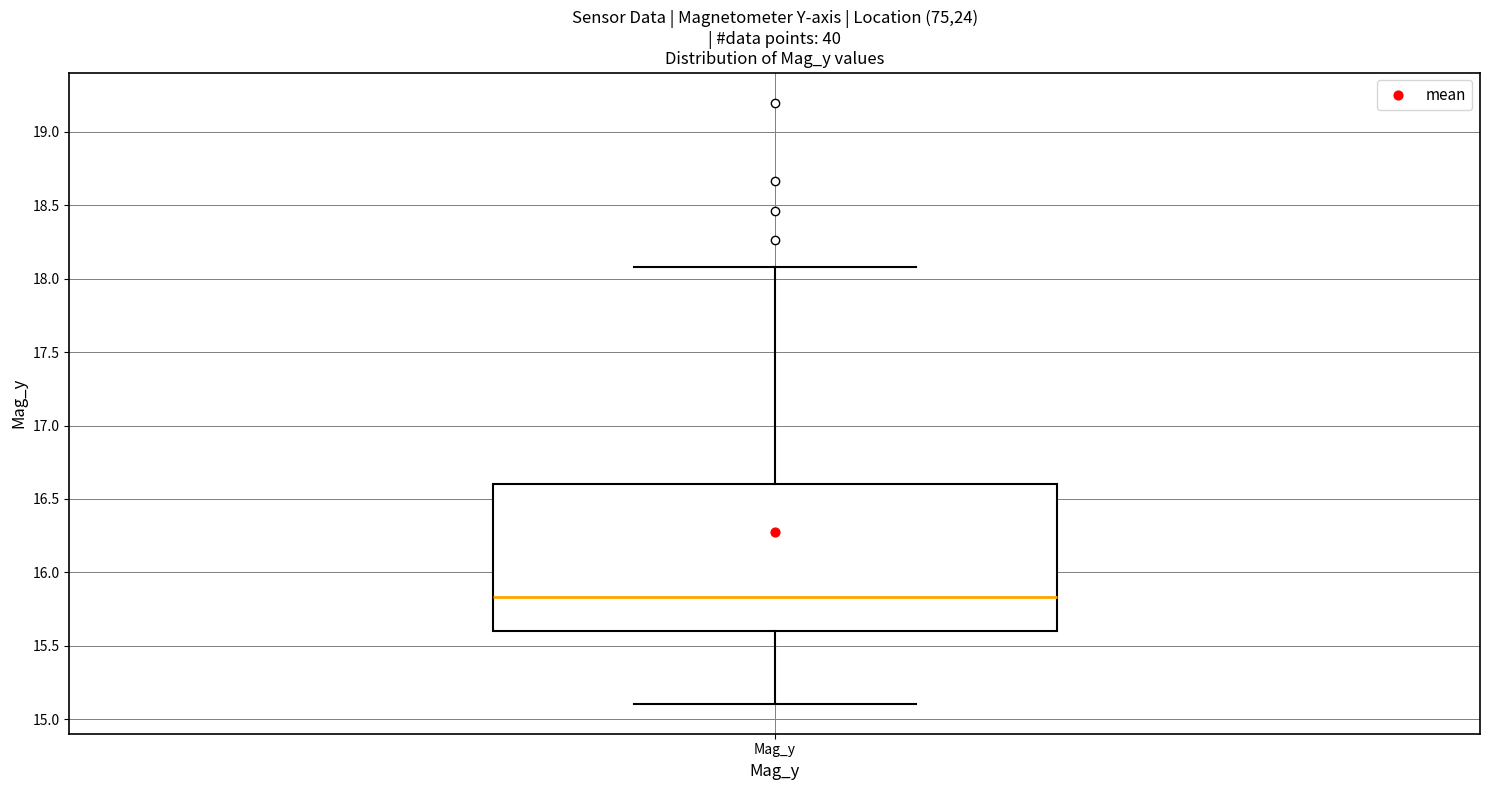

Read this box plot against the y-axis: the position of the median line, the range covered by the box, and the ends of both whiskers. The values are not printed on the chart, so give them approximately, as read against the axis.

median 15.85, box 15.60 to 16.60, whiskers 15.10 to 18.10